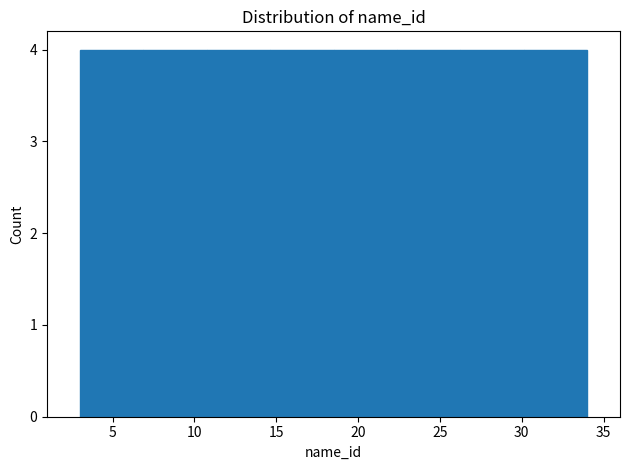

Reading left to right, transcribe this chart: for each bar, give the range it covers on the x-axis and its height. Neither the bar edges nor the heights are printed on the chart, so give them approximately, as read against the axes.

3.0 to 7.0: 4
7.0 to 11.0: 4
11.0 to 14.5: 4
14.5 to 18.5: 4
18.5 to 22.5: 4
22.5 to 26.5: 4
26.5 to 30.0: 4
30.0 to 34.0: 4